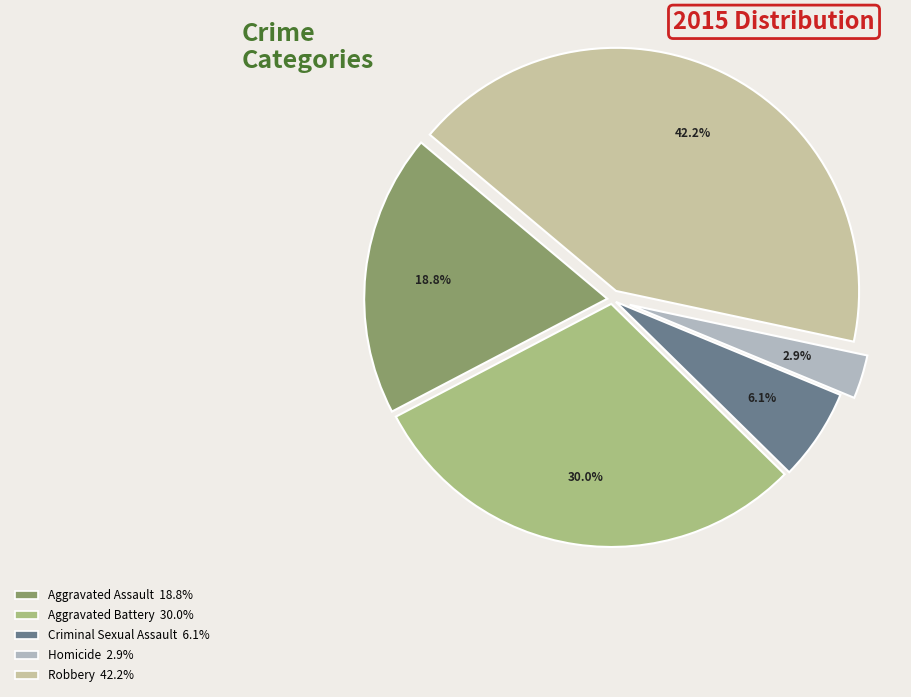

How many slices are in this pie chart?

5